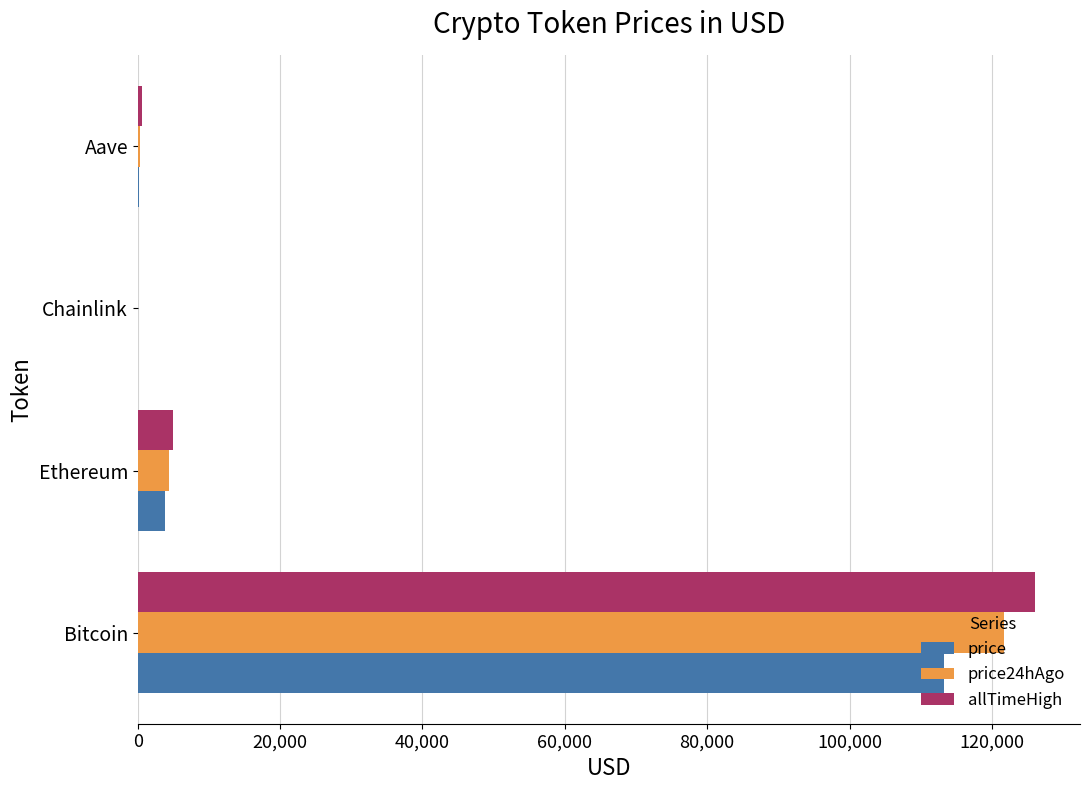

What value does the allTimeHigh series have at Bitcoin?

126080.0